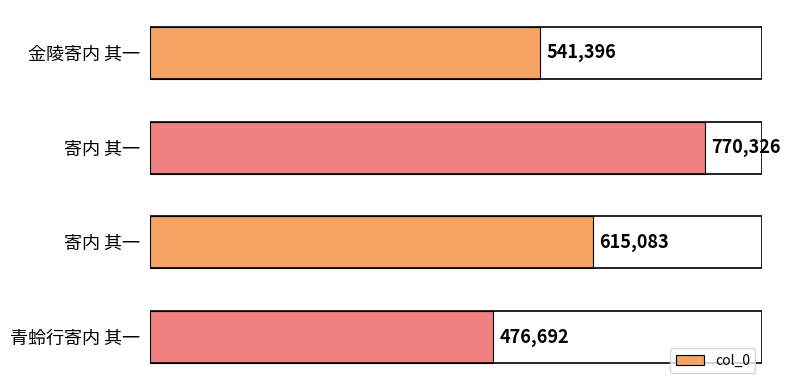

How many distinct data groups are displayed?

1